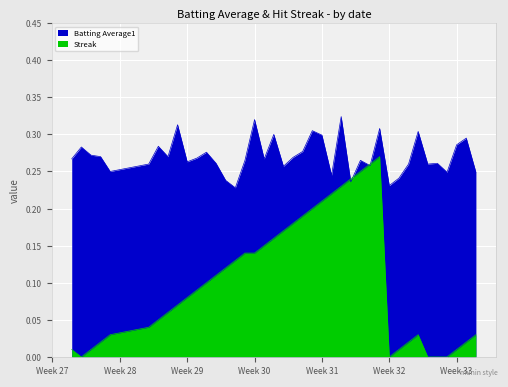

Does the chart display data point markers on the line(s)?

No